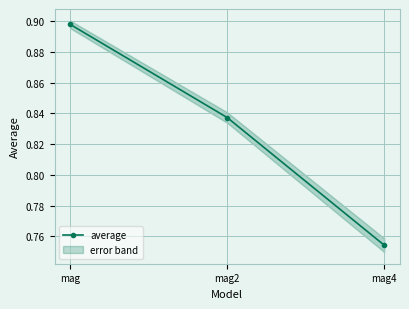

Rank the categories by value from highest to lowest.

mag, mag2, mag4